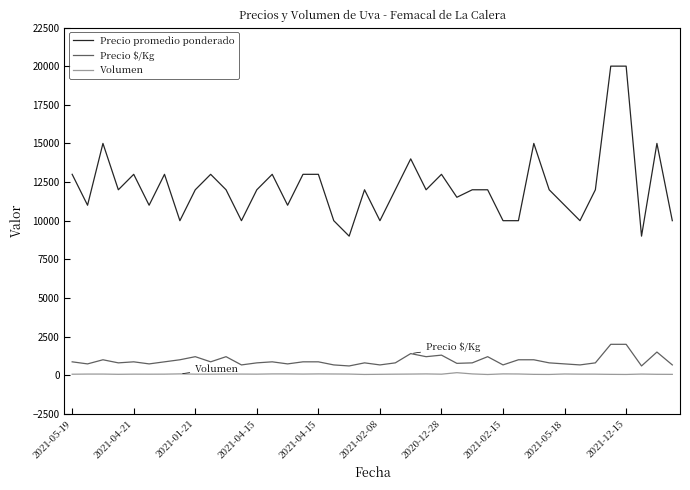

Which series has the largest range (max minus min)?

Precio promedio ponderado